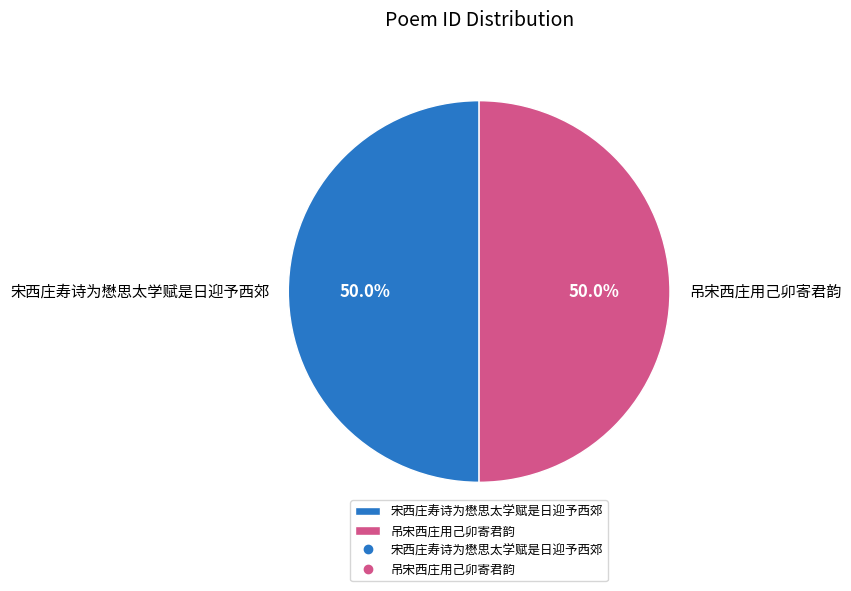

To the nearest percent, what is the average slice percentage?

50%